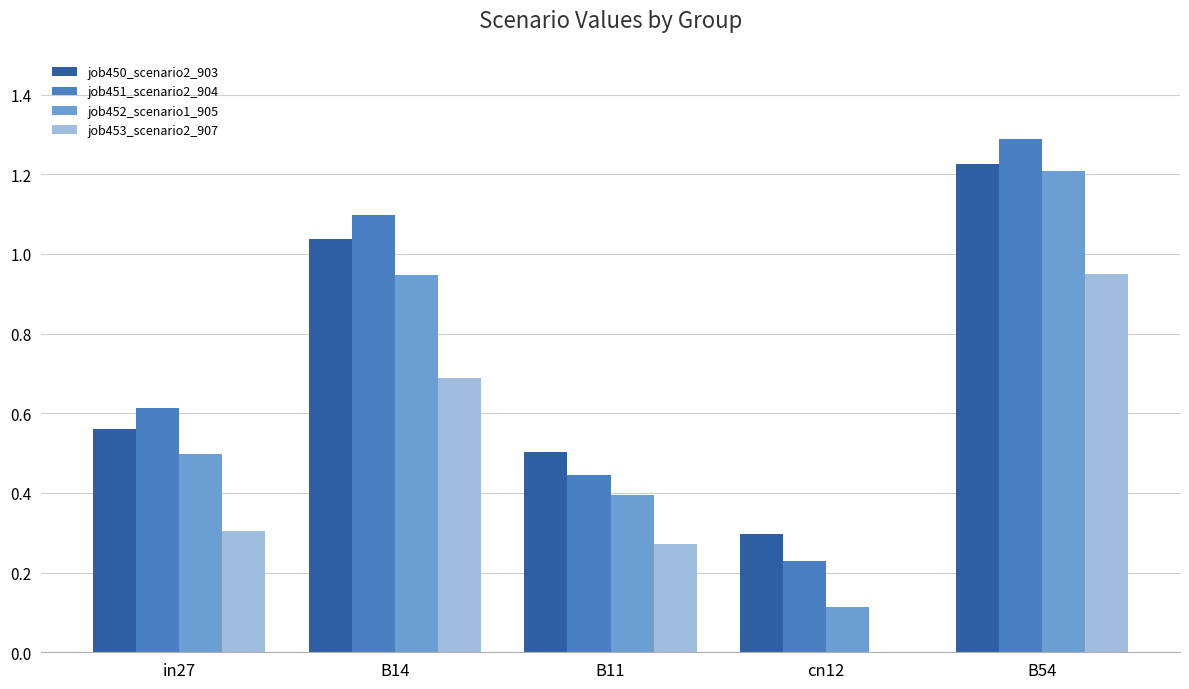

Which category has the highest value across all series?

B54